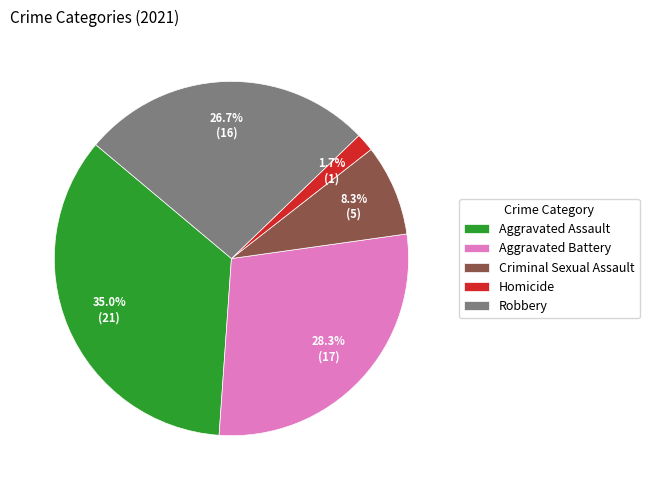

Does Robbery account for over 50% of the chart?

No